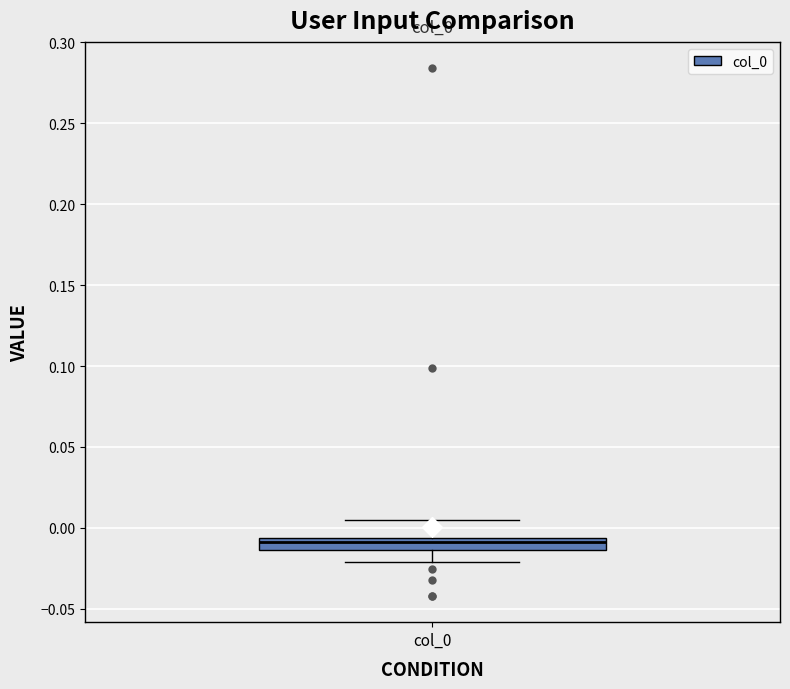

Transcribe this box plot: give where the median line is, the range the box spans, and where the two whiskers end, as read against the y-axis. The values are not printed on the chart, so give them approximately, as read against the axis.

median -0.010, box -0.015 to -0.005, whiskers -0.020 to 0.005